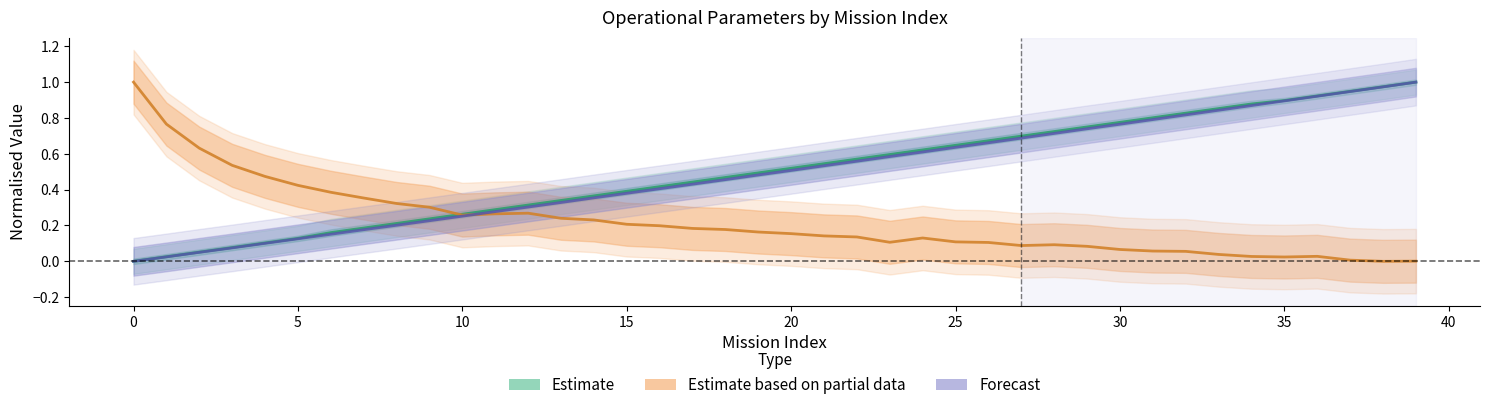

What are all the series names shown in the legend?

Estimate, Estimate based on partial data, Forecast